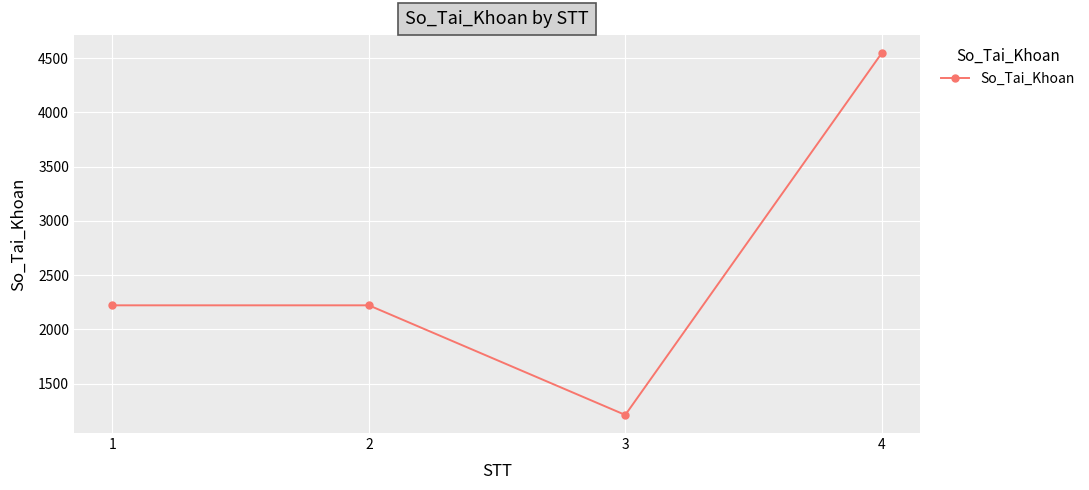

What is the value of the 1st point from the left?

2222